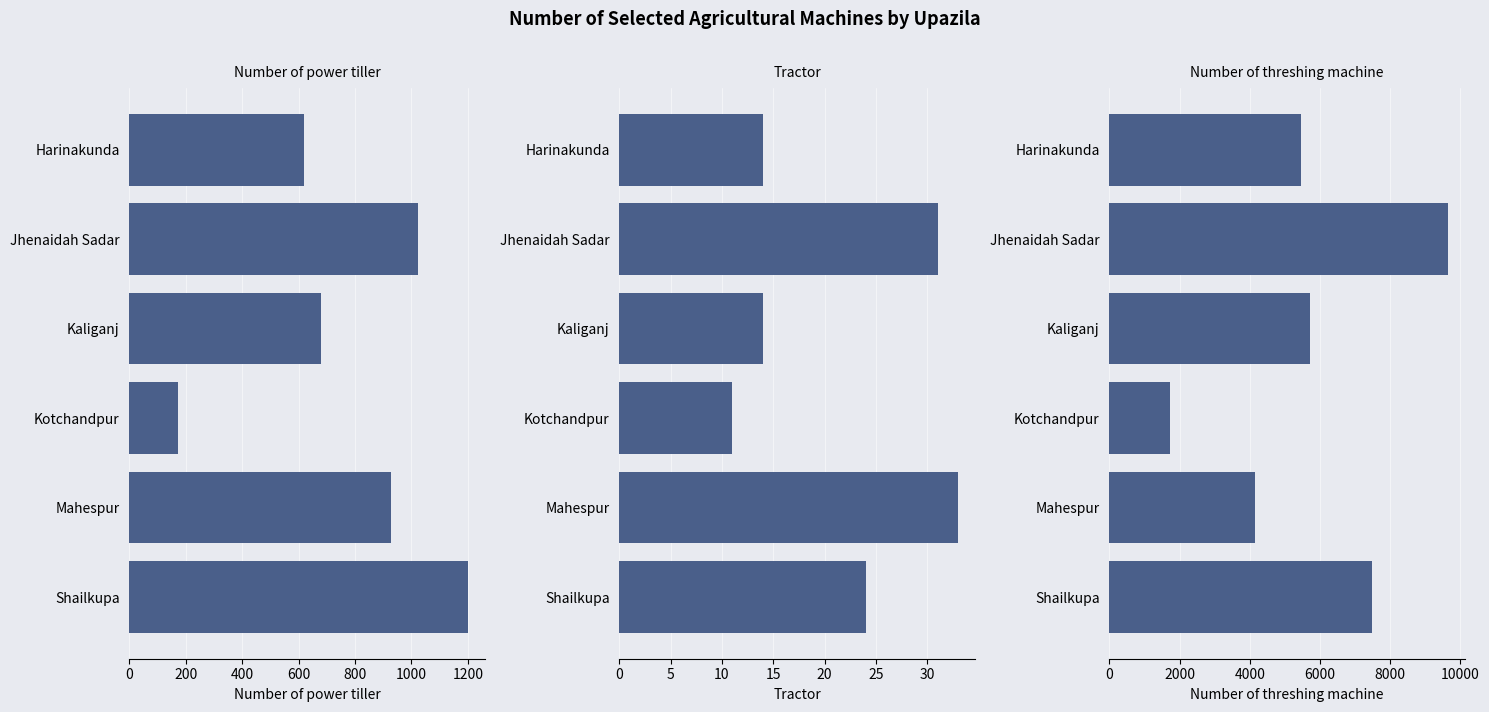

What is the value of the Number of power tiller bar at the 5th from the left?

926